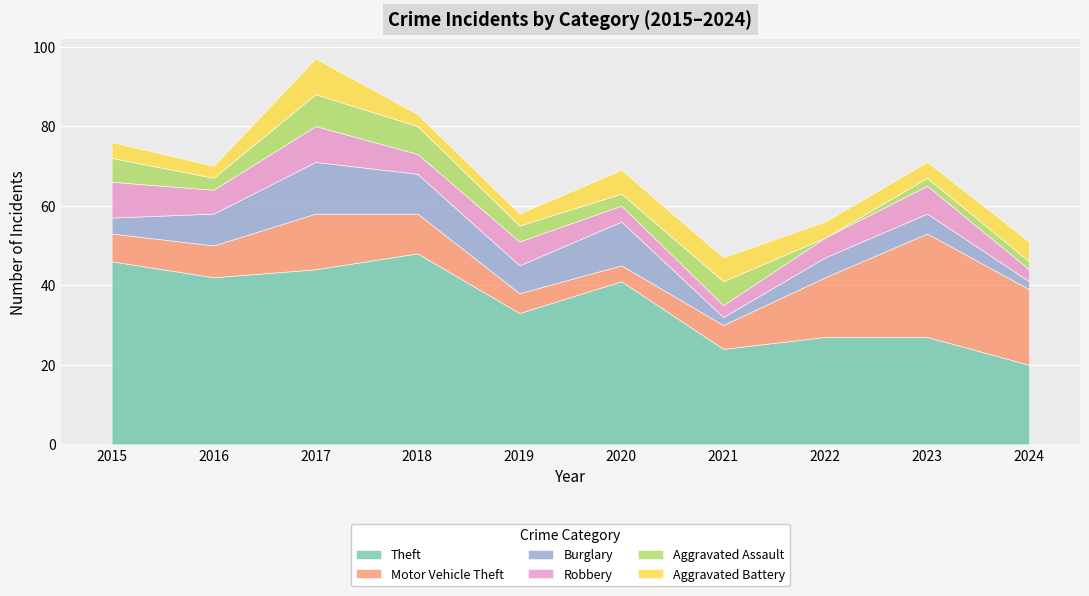

Count the number of categories in the chart.

10